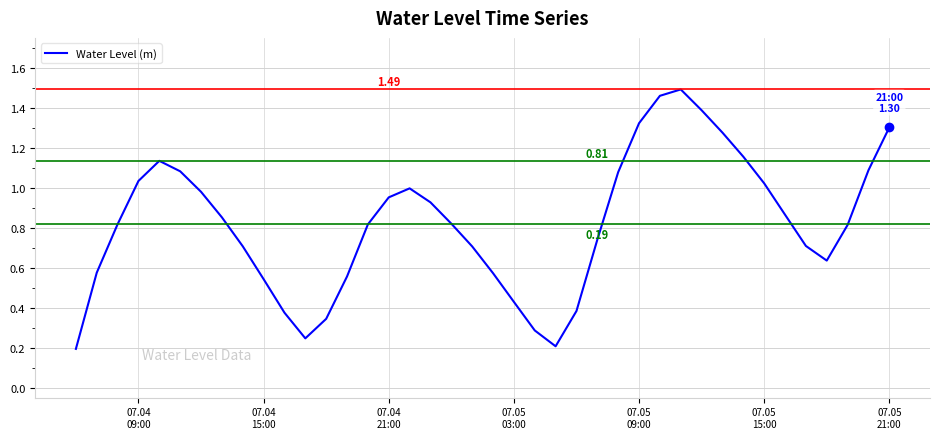

How many distinct data groups are displayed?

1